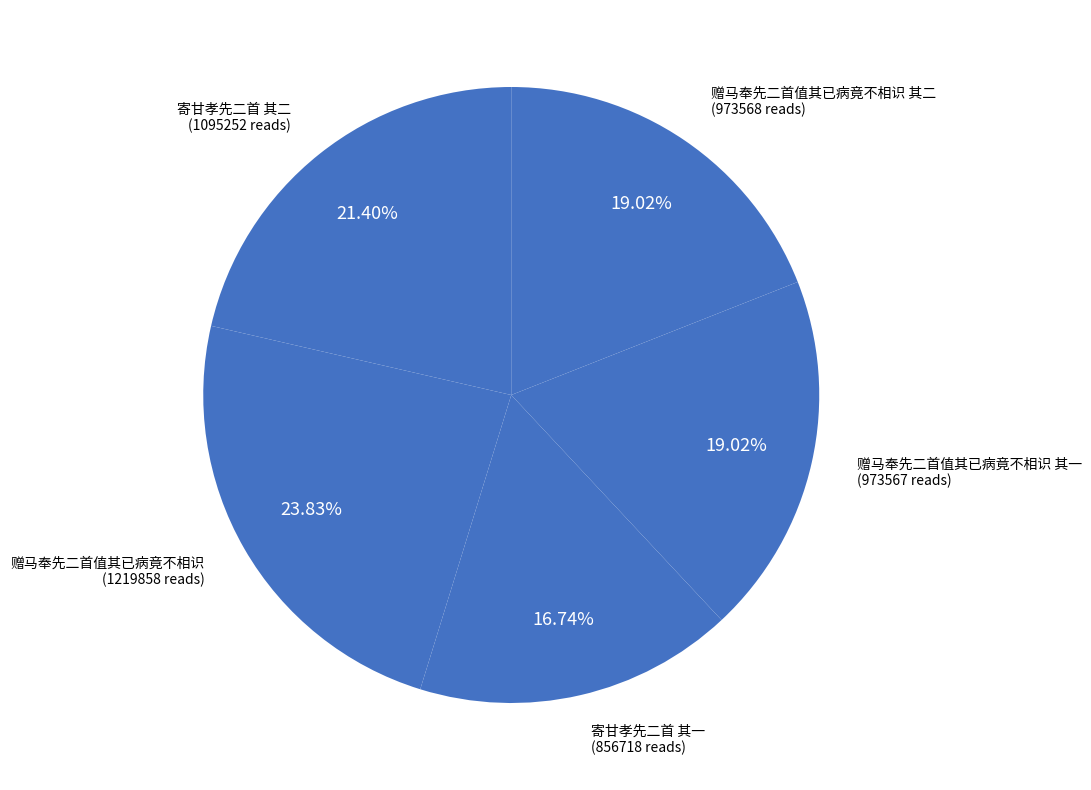

How many segments does this pie chart have?

5